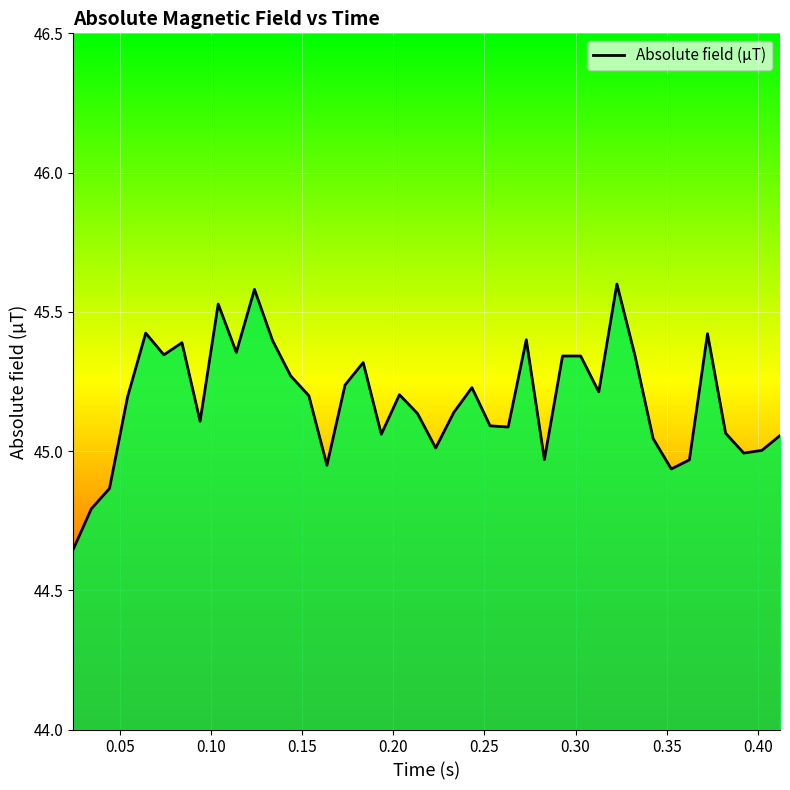

What is the greatest value displayed?

45.6